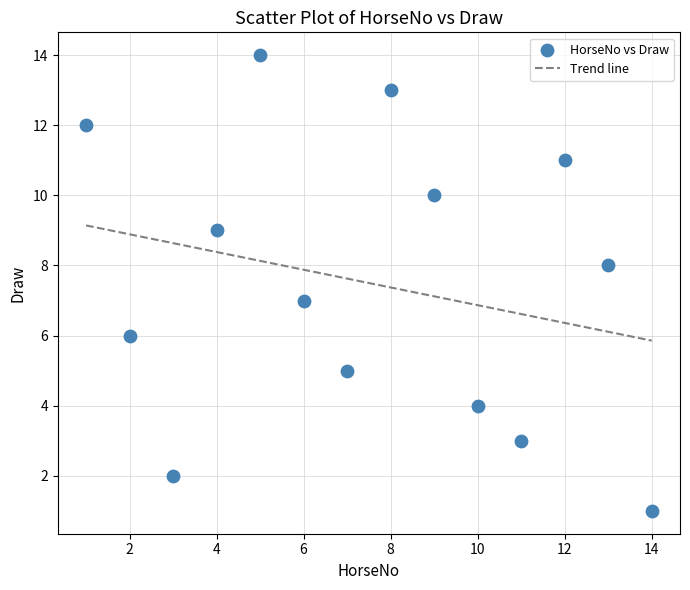

What is the range of X values (max minus min)?

13